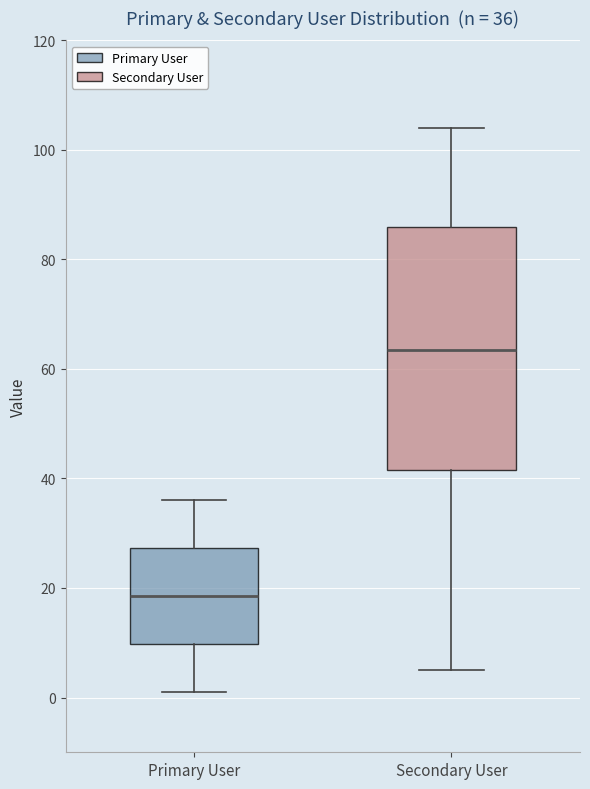

Comparing the boxes themselves (not the whiskers), which one is the tallest?

Secondary User